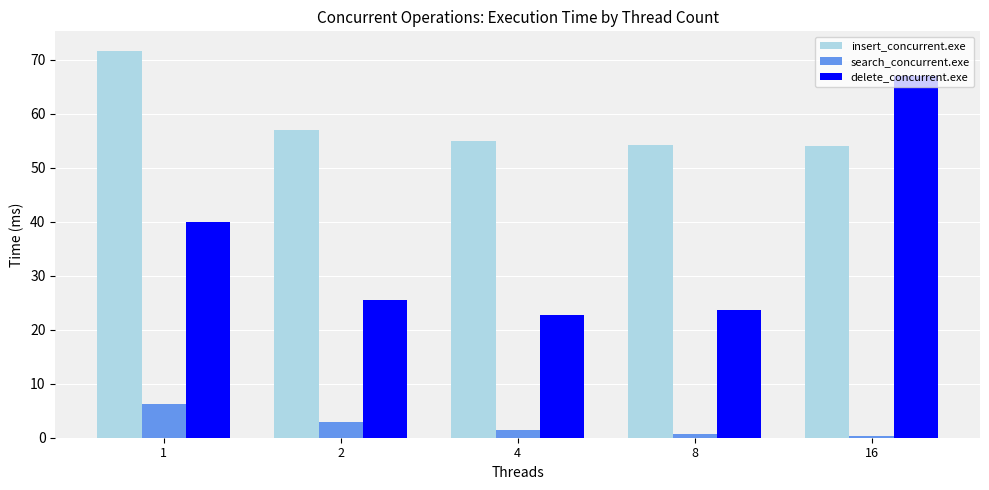

The delete_concurrent.exe series shows 22.7 at 4. True or false?

True